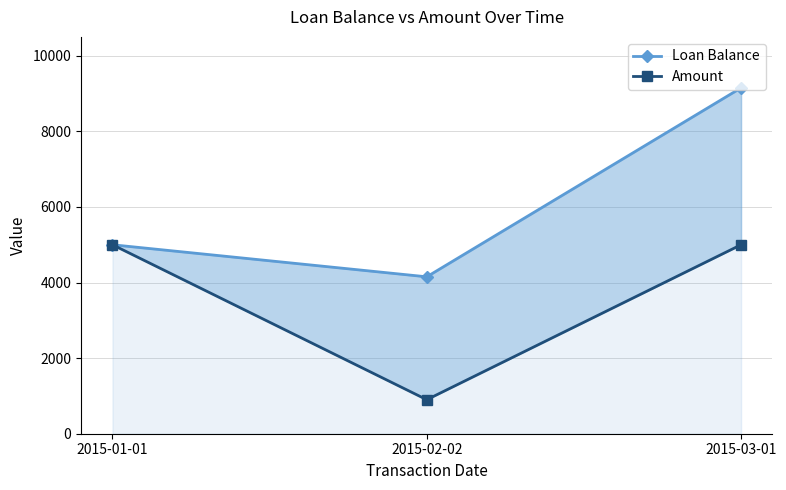

The Loan Balance series shows 5000.0 at 2015-01-01. True or false?

True